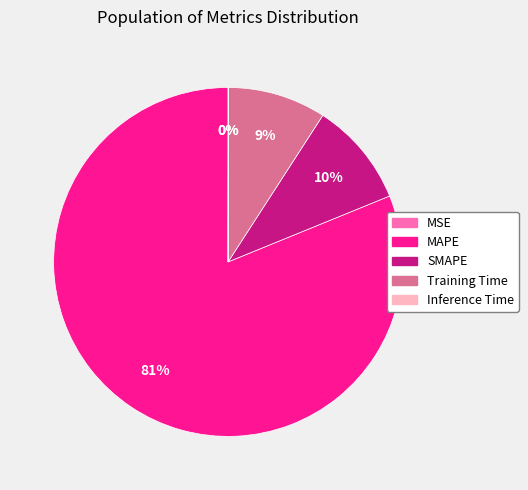

Does any single category account for the majority?

Yes